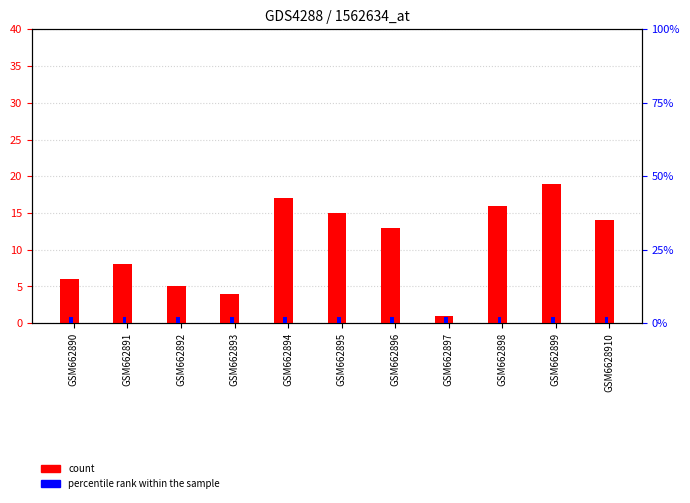

Are the bars horizontal?

No